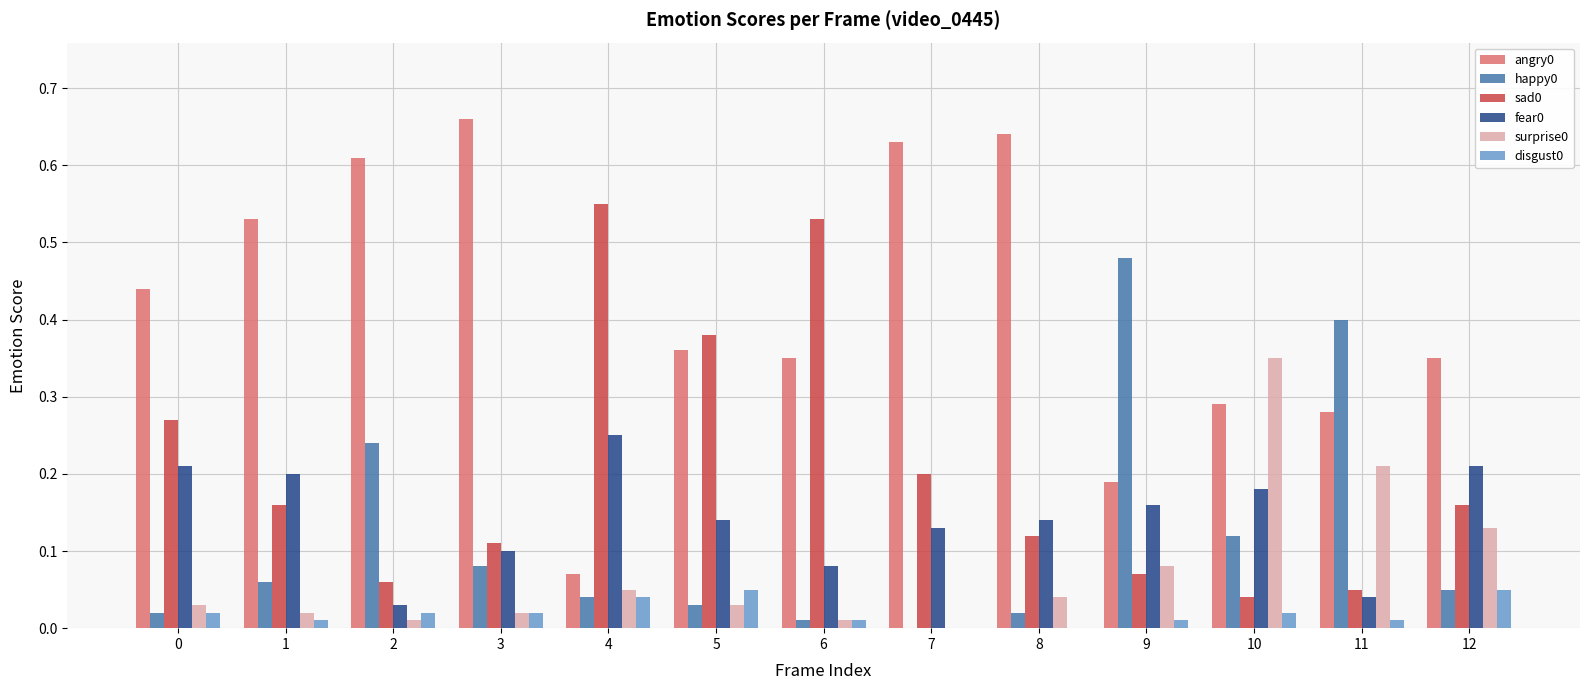

What is the total value across all series at 8?

1.0